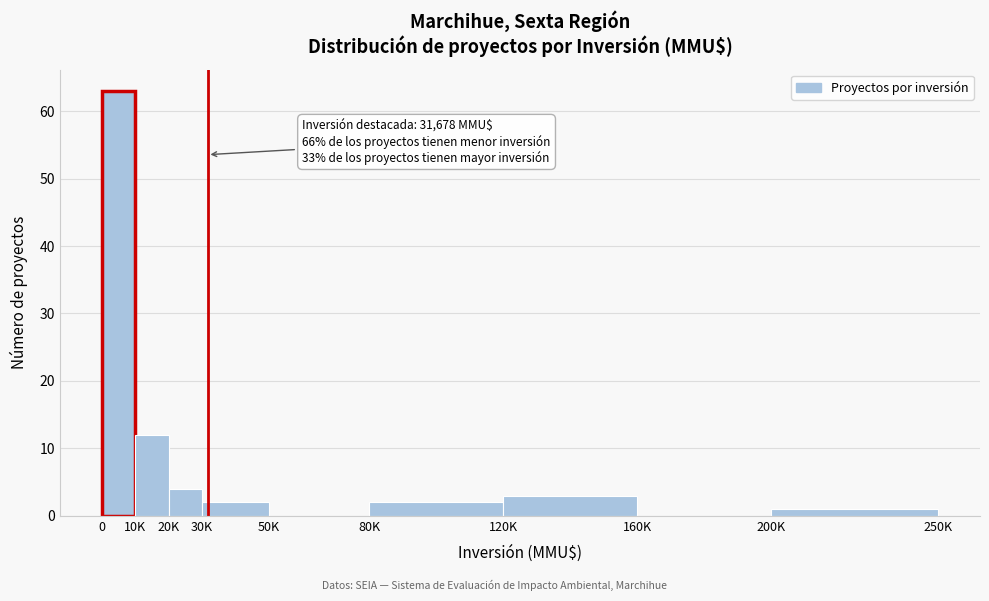

Reading right to left, list all the values displayed in this chart.

200K=1	160K=0	120K=3	80K=2	50K=0	30K=2	20K=4	10K=12	0=63